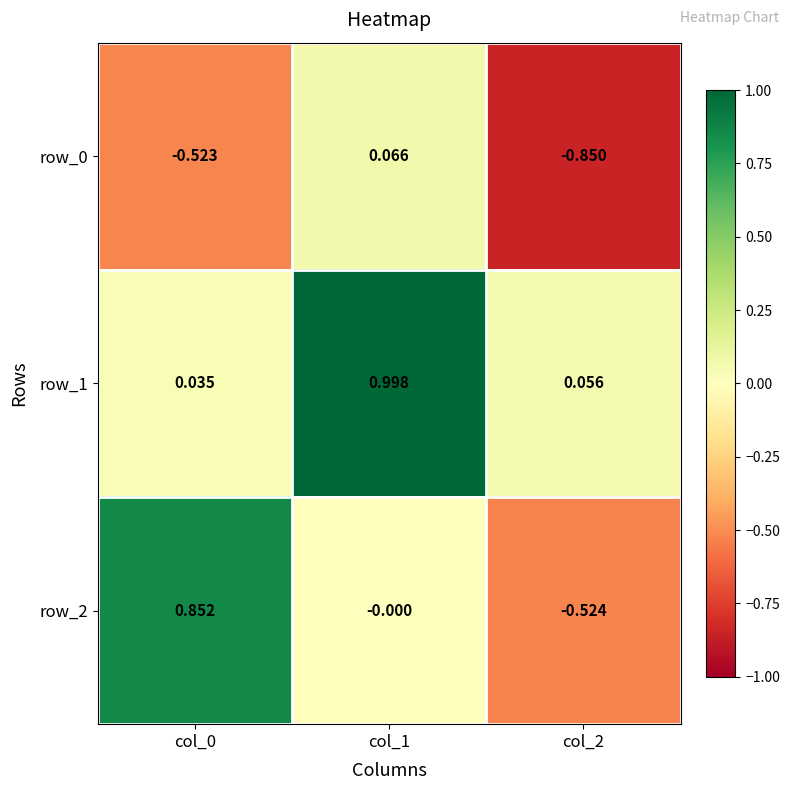

Is the value of row_2 at col_2 greater than the value of row_0 at col_2?

Yes